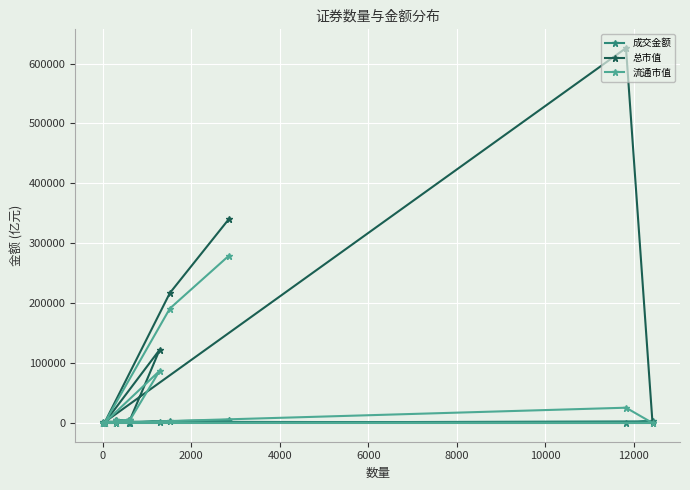

Which series has the largest total across all categories?

总市值